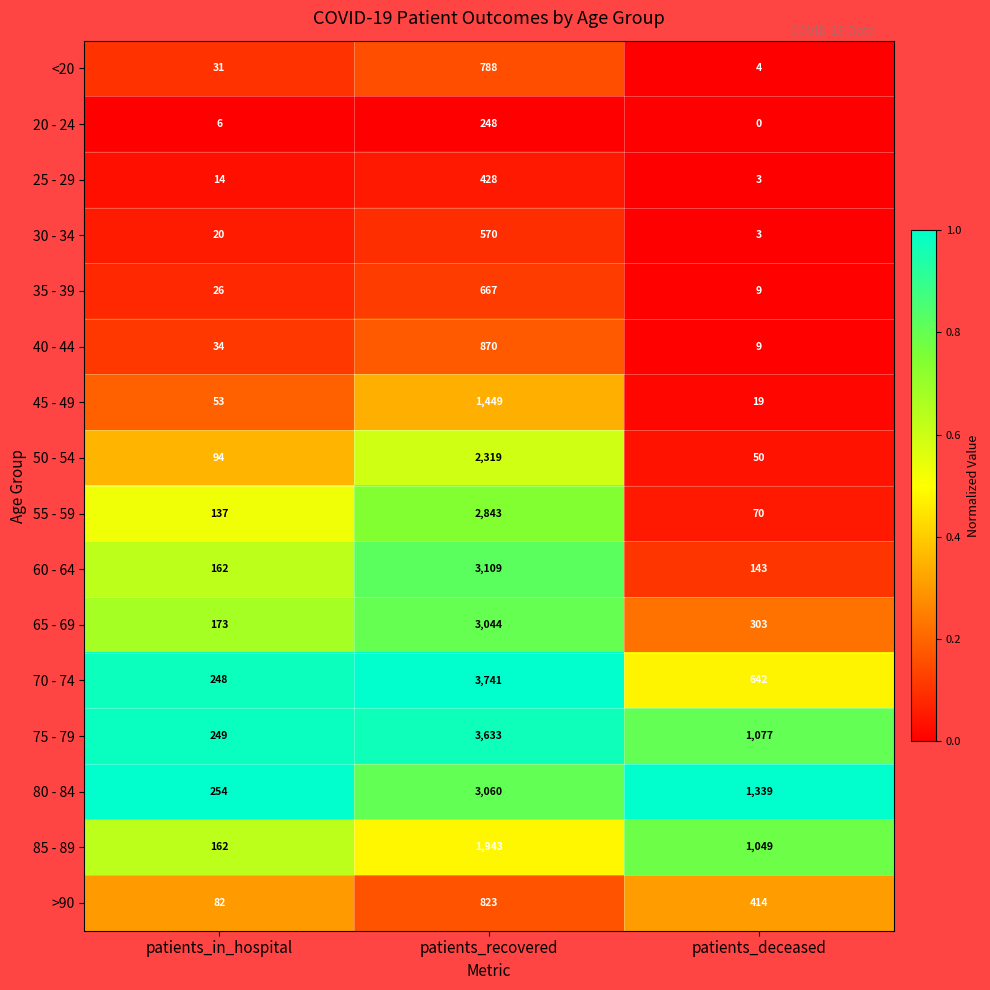

At which category is the sum across all series the highest?

patients_recovered